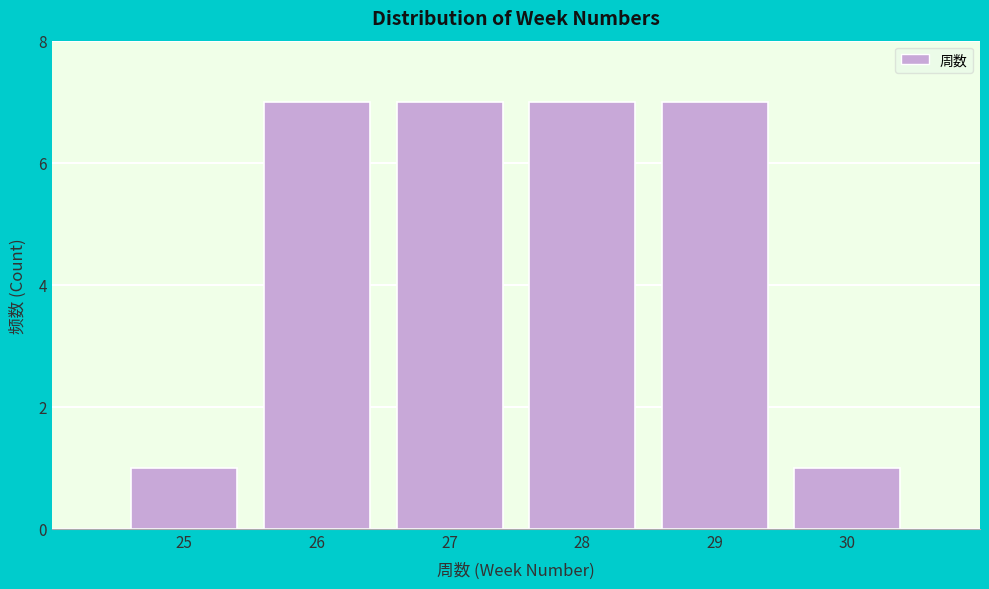

Reading left to right, transcribe this chart: for each bar, give the range it covers on the x-axis and its height. The values are not printed on the chart, so give them approximately, as read against the axis.

24.5 to 25.5: 1
25.5 to 26.5: 7
26.5 to 27.5: 7
27.5 to 28.5: 7
28.5 to 29.5: 7
29.5 to 30.5: 1